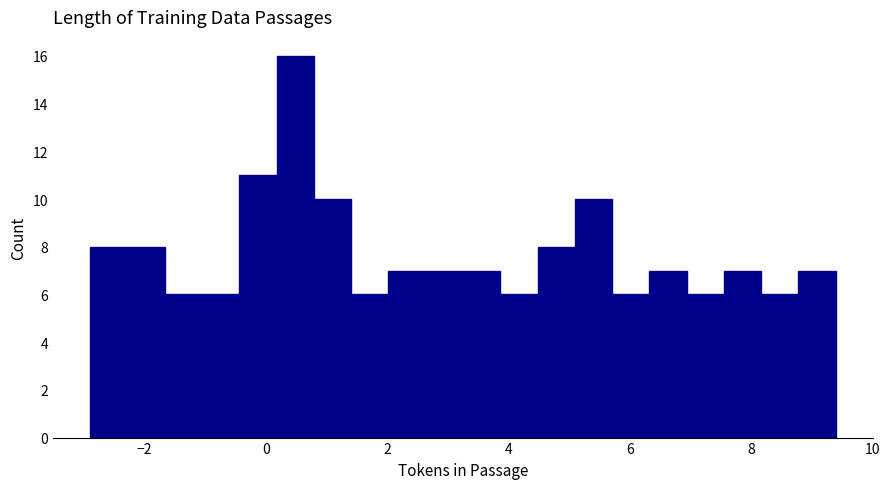

Around what value on the x-axis is the tallest bar? Give the approximate position of its centre, as read against the axis.

0.4